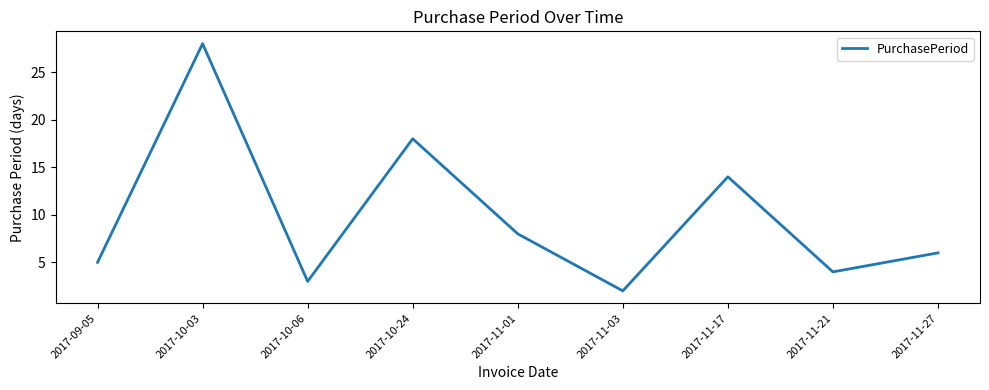

True or false: the data shows 14 at 2017-11-17.

True